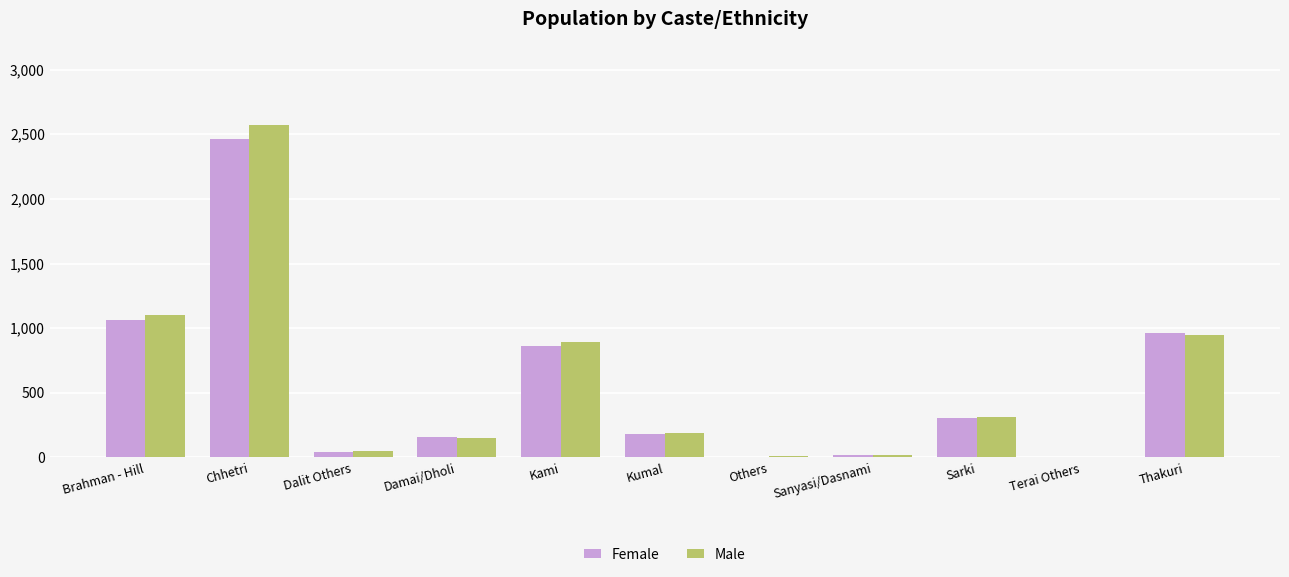

Is it true that Male equals 1548 at Brahman - Hill?

False